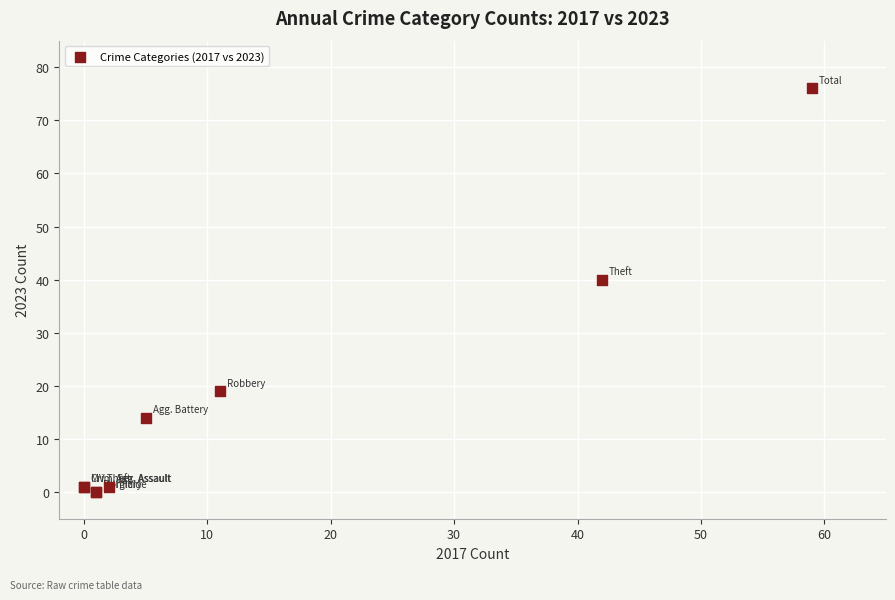

What Y value in the scatter plot is closest to 38?

40